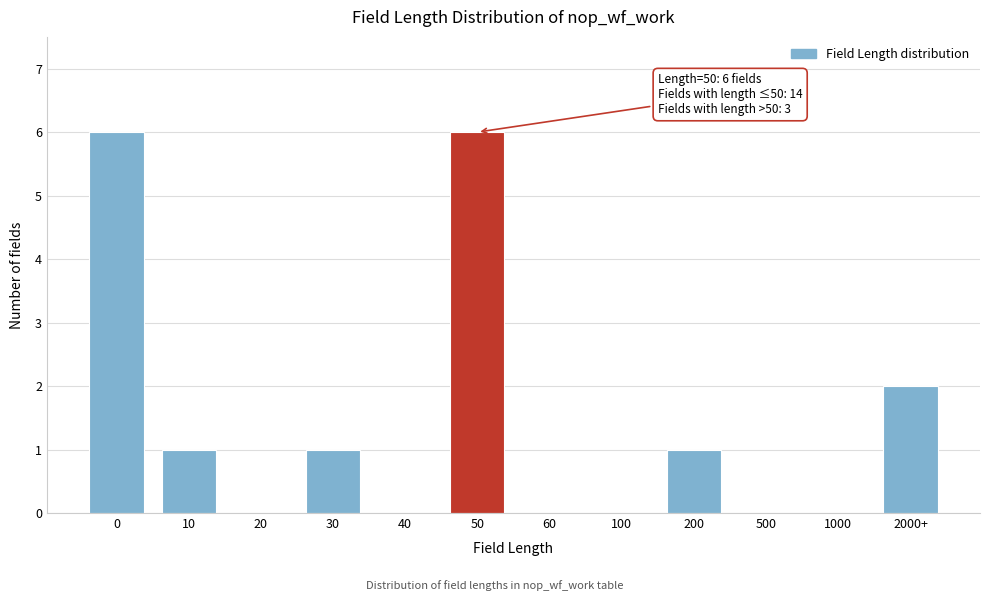

Reading left to right, list all the values displayed in this chart.

0=6	10=1	20=0	30=1	40=0	50=6	60=0	100=0	200=1	500=0	1000=0	2000+=2